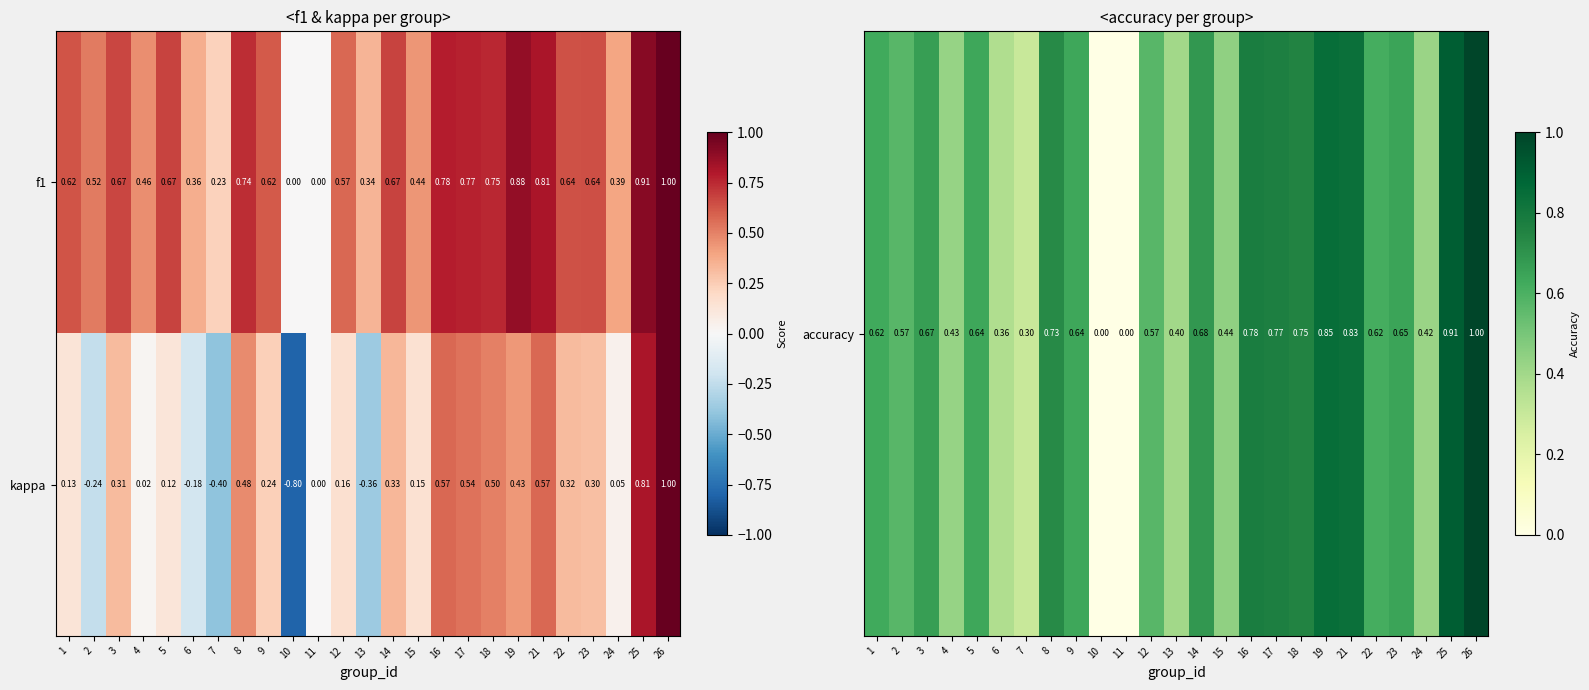

Which series has the largest range (max minus min)?

kappa